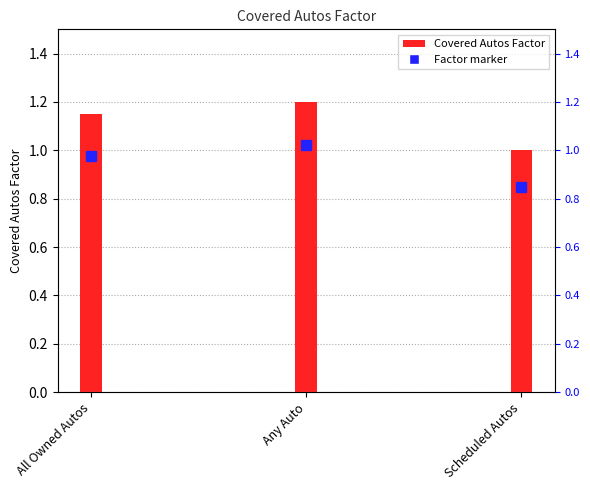

At which category does the chart reach its peak across all series?

Any Auto